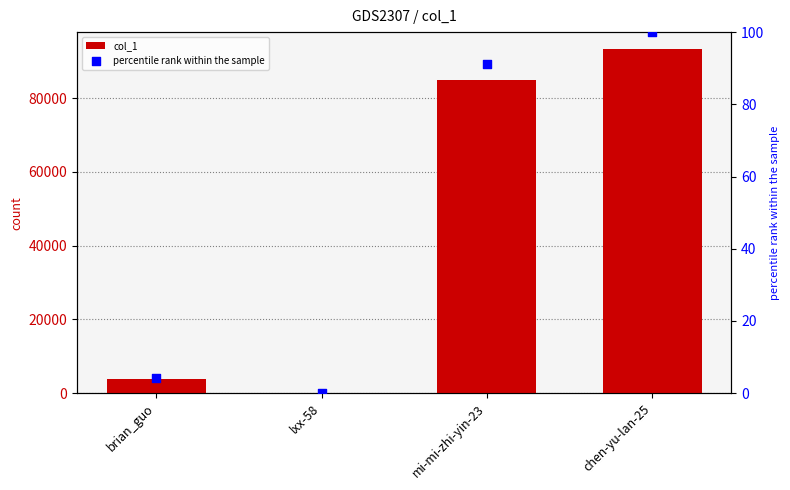

Which series contains the lowest Y value?

percentile rank within the sample